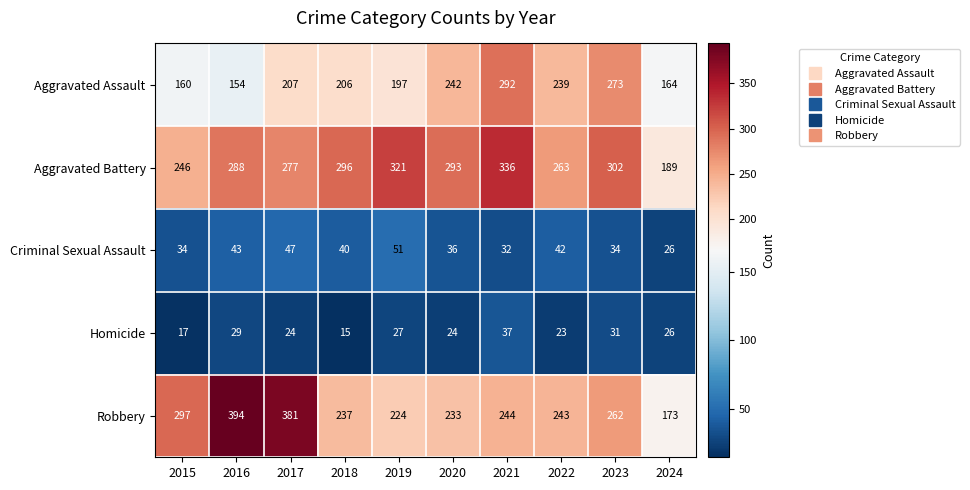

What value does the Aggravated Assault series have at 2015, to the nearest 50?

150